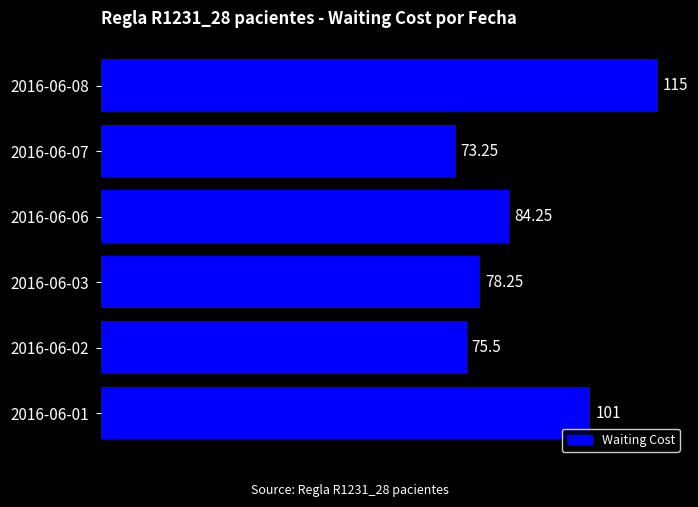

Are the bars horizontal?

Yes